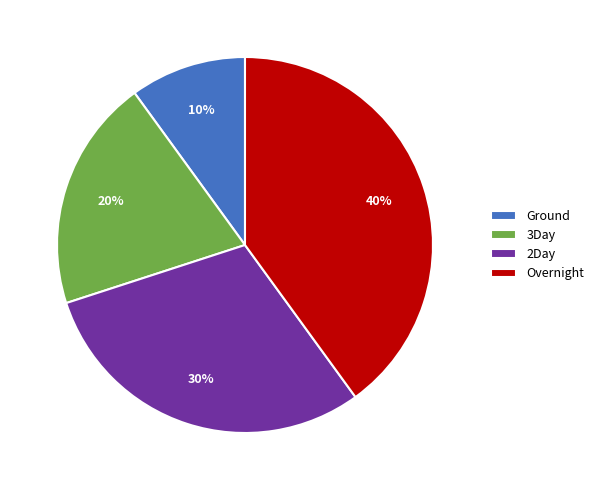

To the nearest percent, what percentage of the pie is Ground?

10%